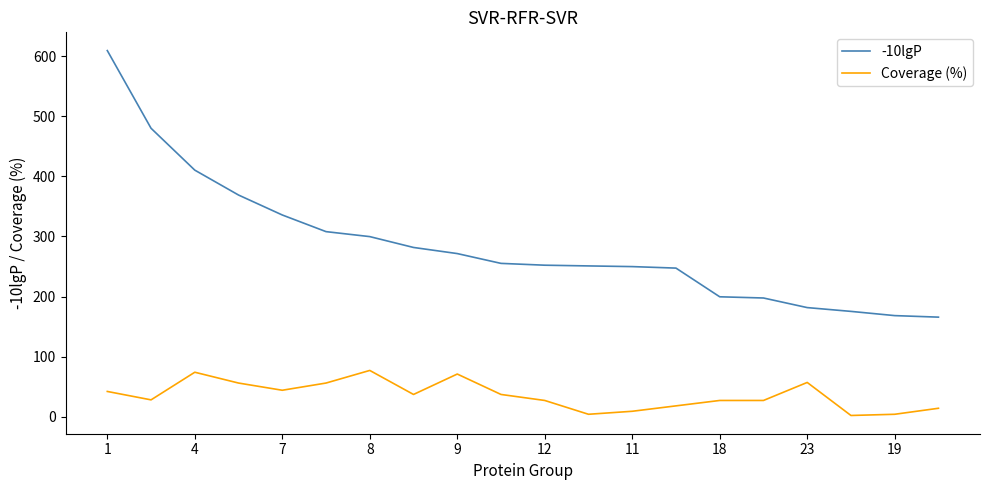

True or false: Coverage (%) and -10lgP intersect in this chart.

False